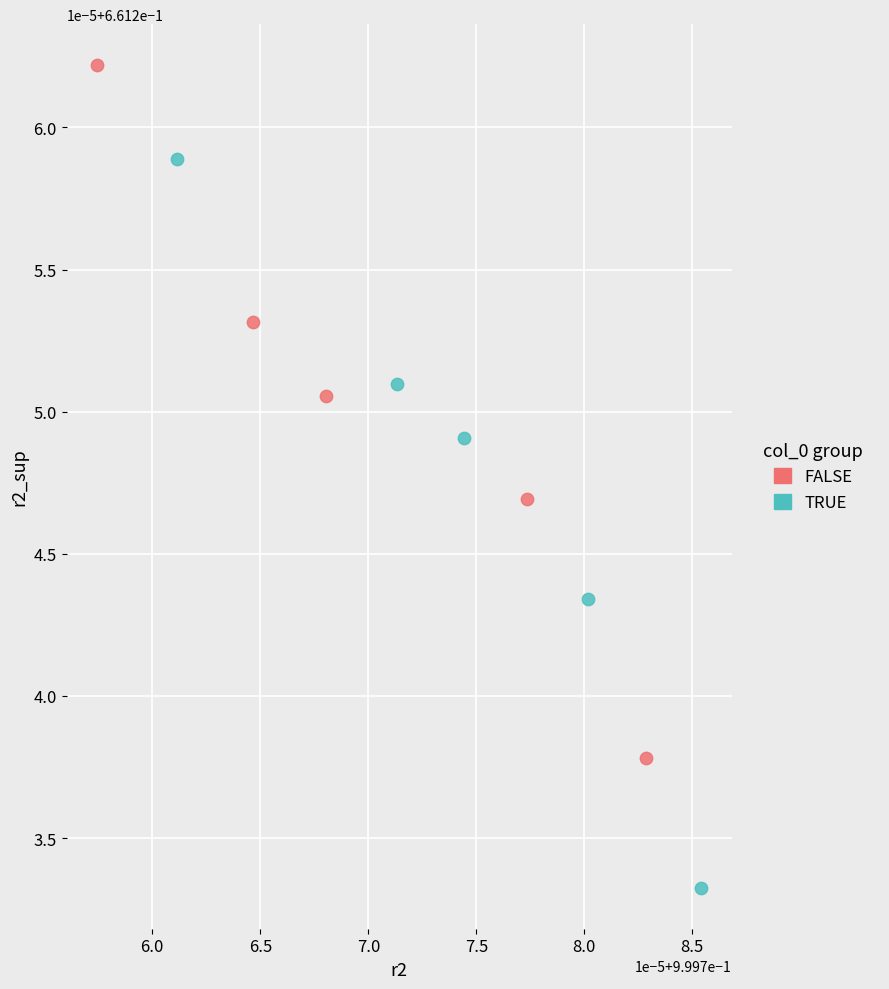

Which series reaches the maximum Y coordinate?

FALSE